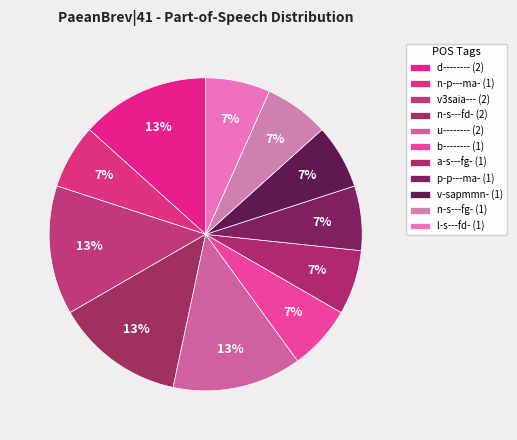

To the nearest percent, what is the combined percentage of n-s---fd- and p-p---ma-?

20%